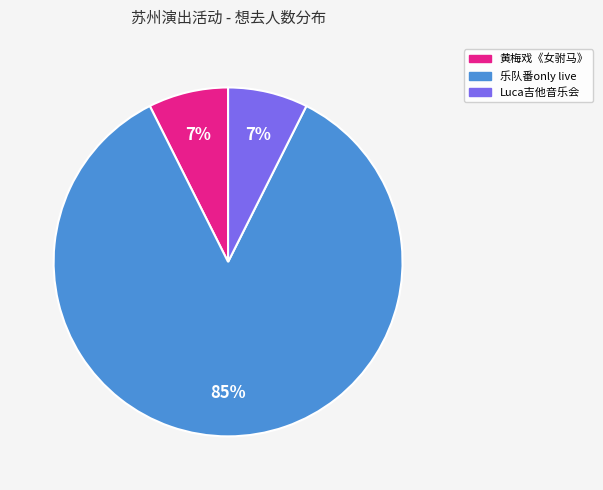

To the nearest percent, what is the average slice percentage?

33%